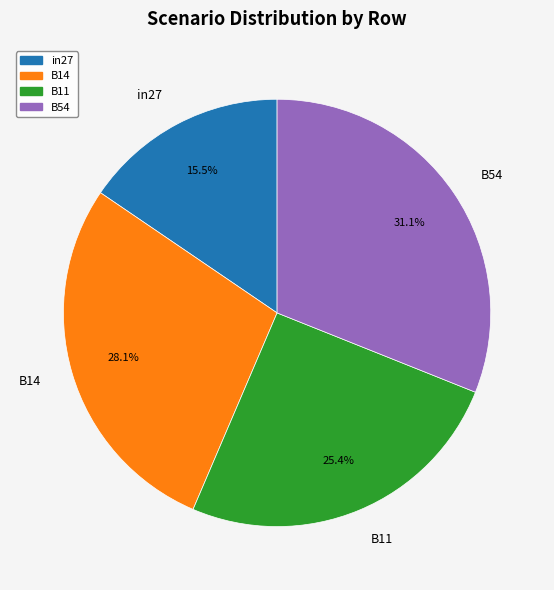

How much of the chart is everything except B54?

68.9%